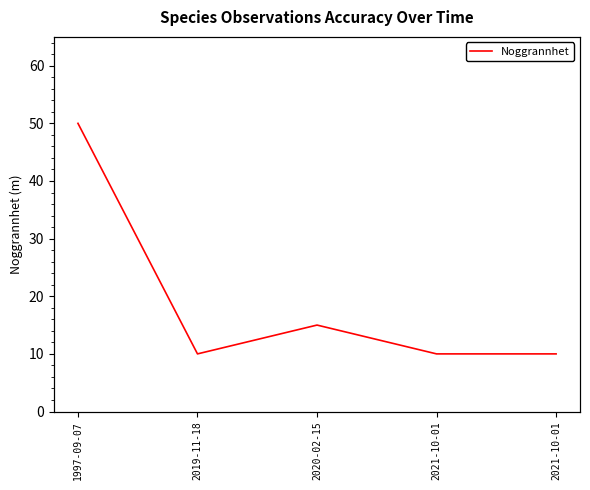

Reading left to right, extract all data points from this chart.

50	10	15	10	10